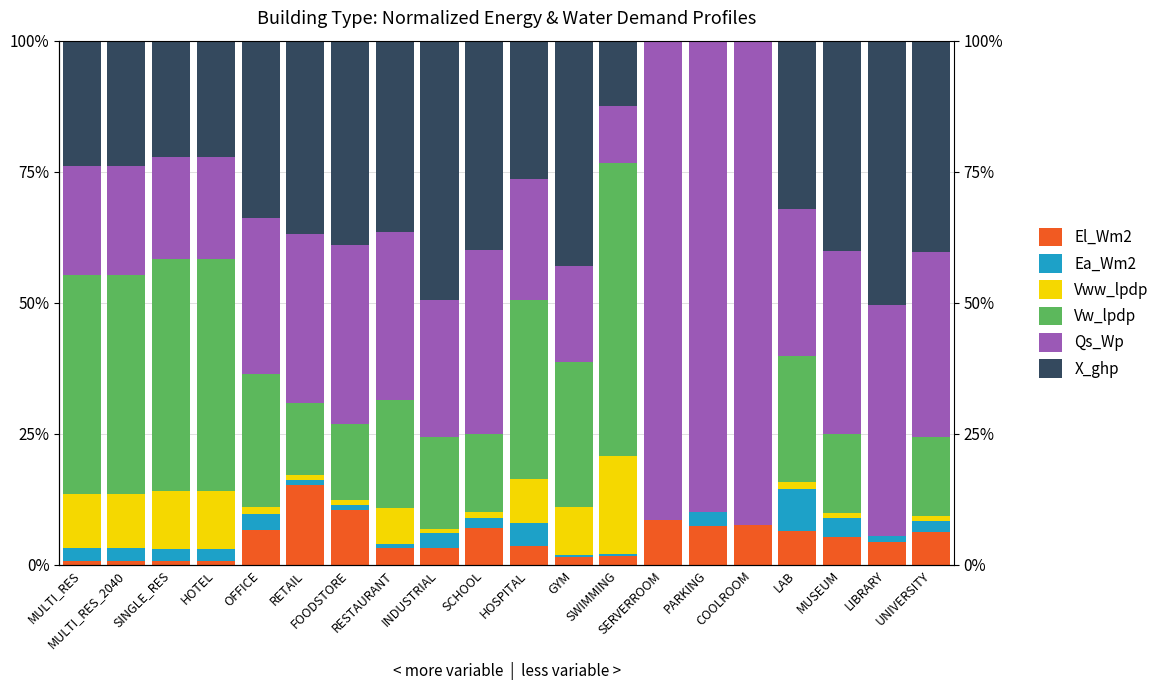

Is the value of Vww_lpdp at SERVERROOM greater than the value of Vw_lpdp at LAB?

No